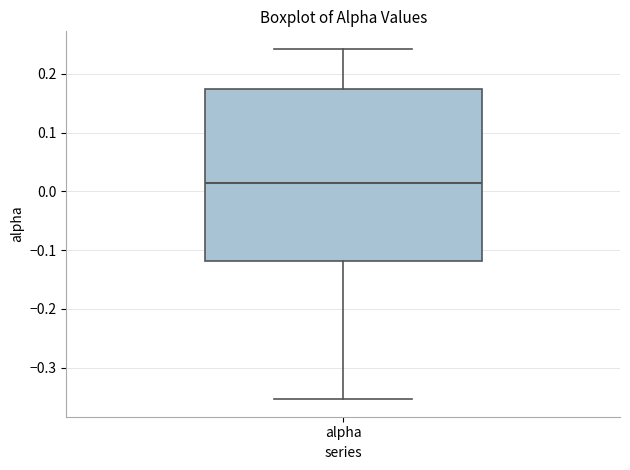

Where does the lower whisker of the box for alpha end on the y-axis? The values are not printed on the chart, so give them approximately, as read against the axis.

-0.35